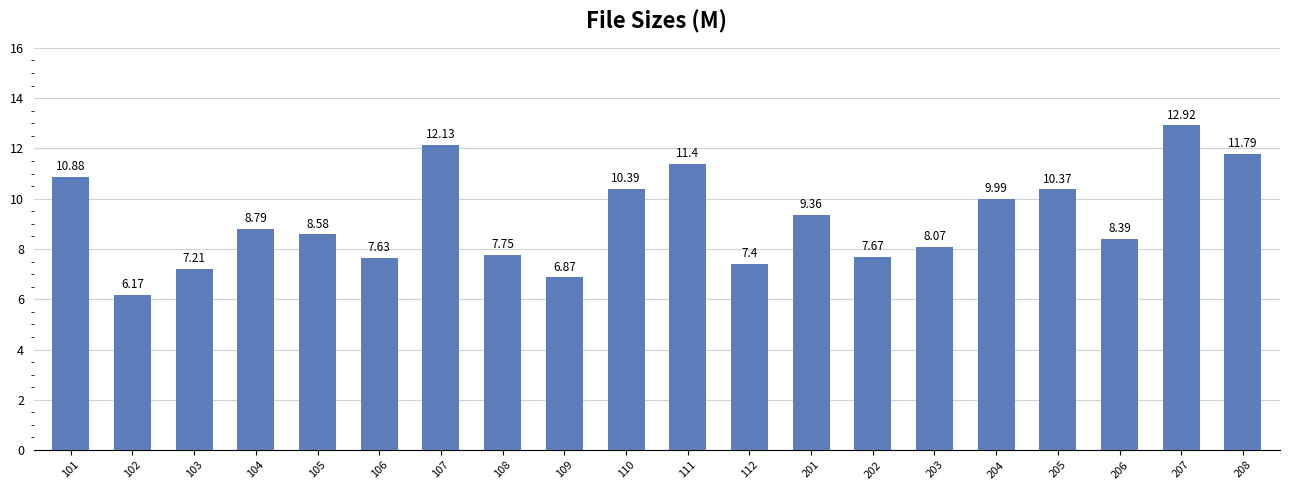

True or false: the data shows 10.0 at 204.

True